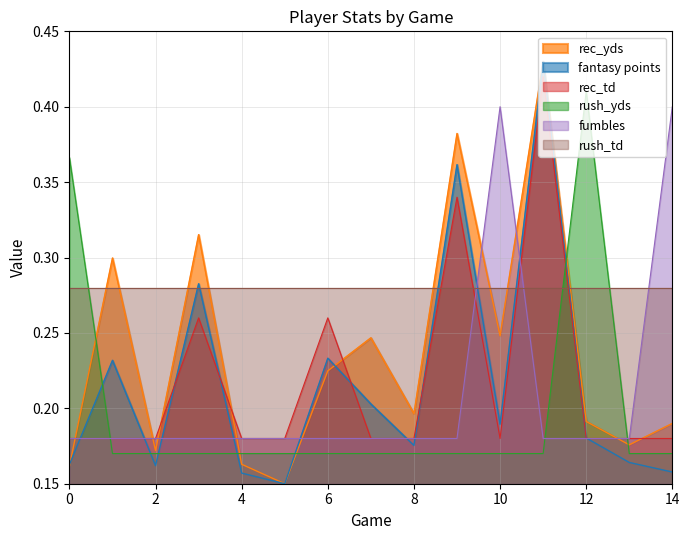

After their last crossing, which series has the higher values: rush_yds or fantasy points?

rush_yds